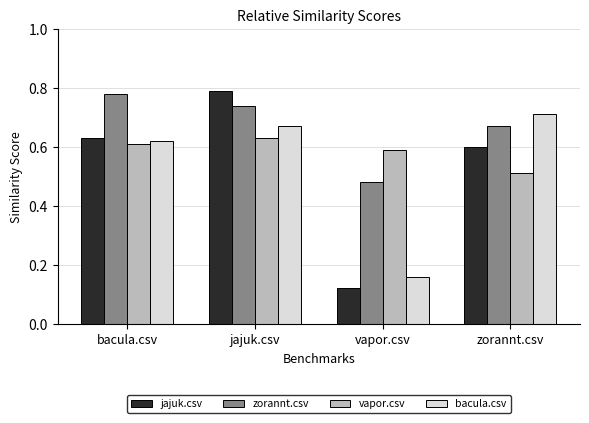

What is the sum of all bacula.csv values?

2.2